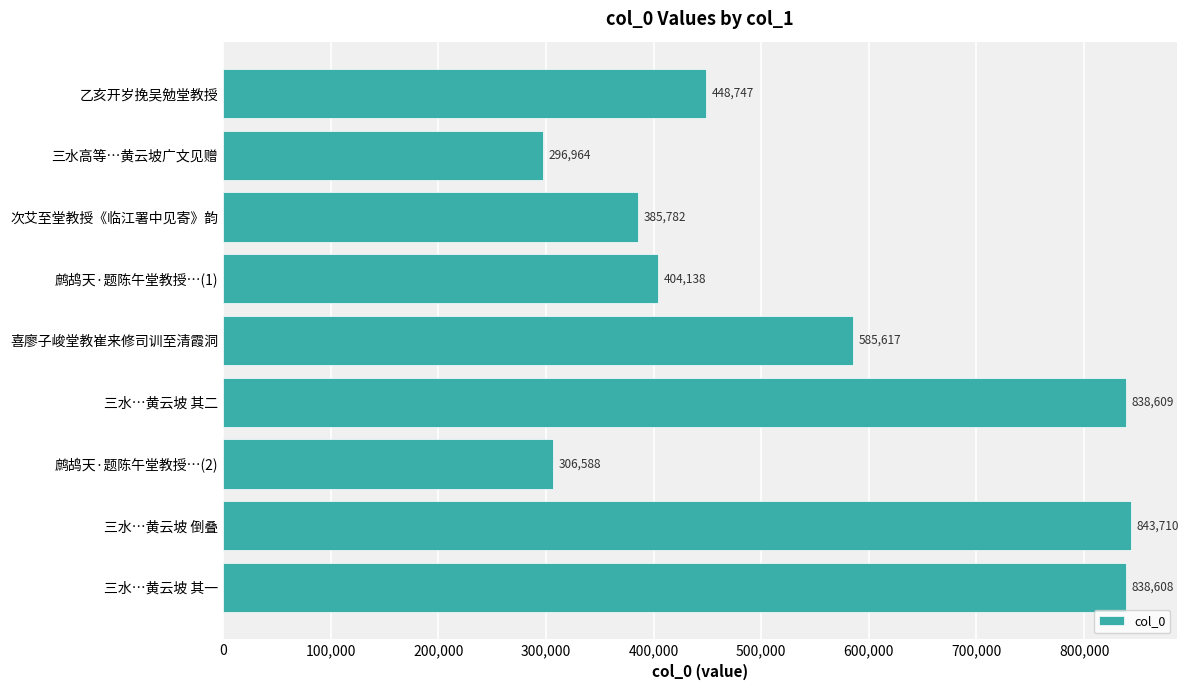

How many data points are less than 448747?

4